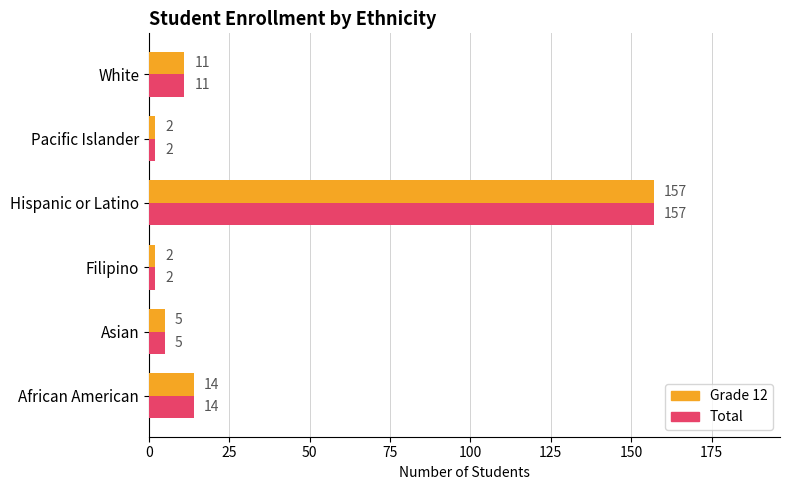

At which category is the sum across all series the highest?

Hispanic or Latino